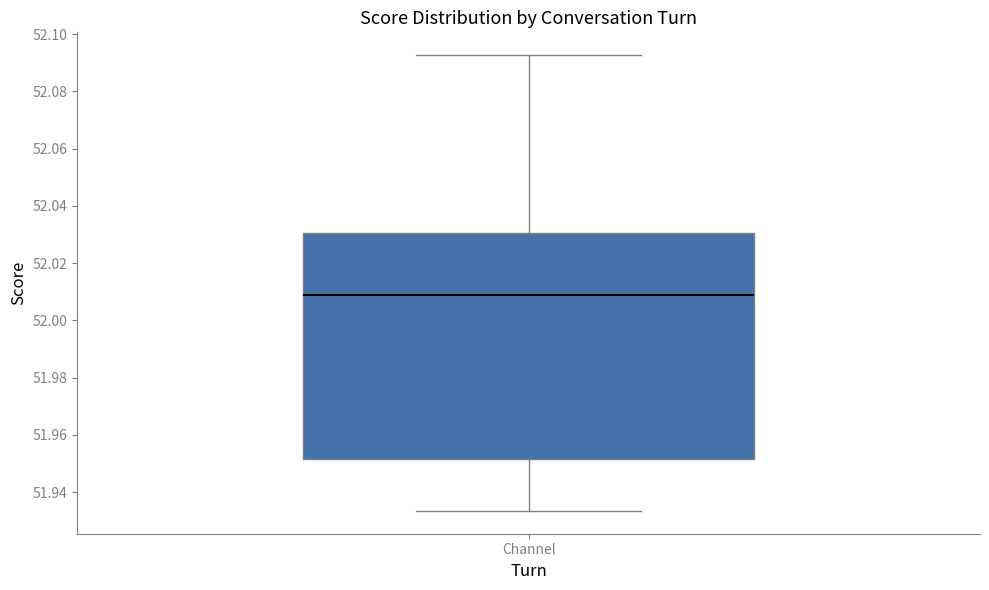

Transcribe this box plot: give where the median line is, the range the box spans, and where the two whiskers end, as read against the y-axis. The values are not printed on the chart, so give them approximately, as read against the axis.

median 52.010, box 51.952 to 52.030, whiskers 51.934 to 52.092